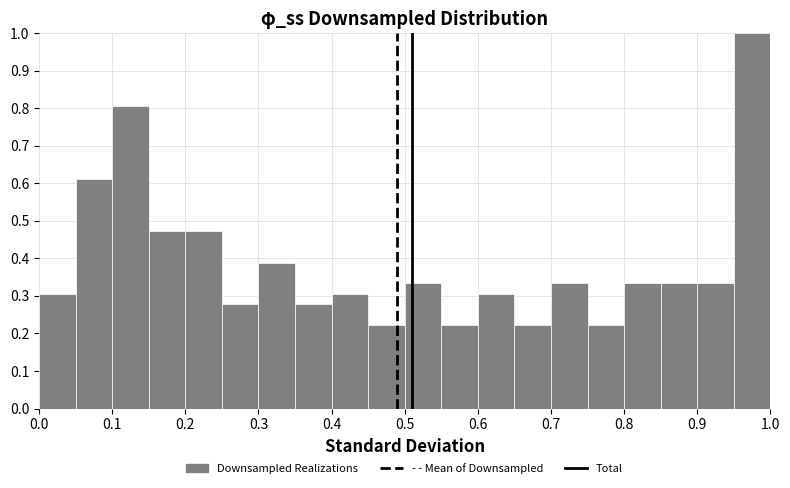

Which range on the x-axis has the tallest bar?

0.95 to 1.00